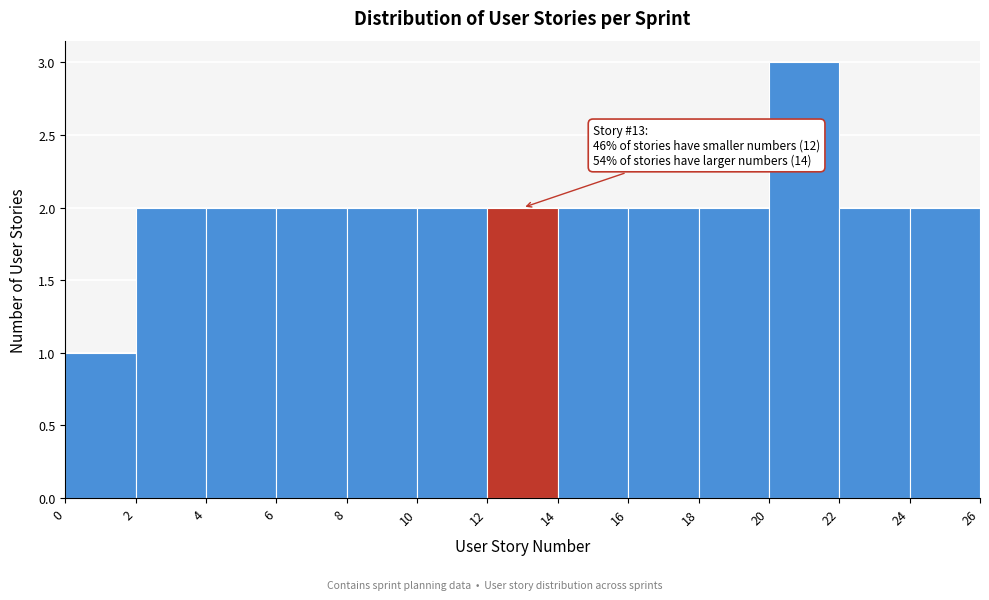

Over which range of the x-axis is the bar tallest?

20 to 22